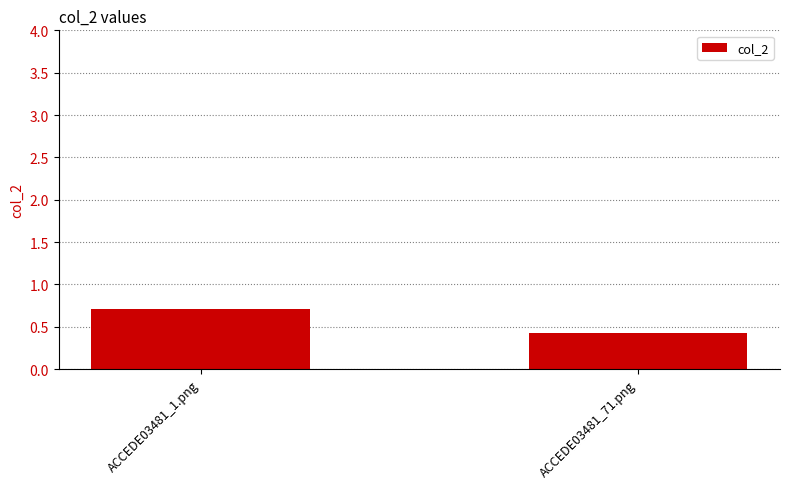

How many series are shown in this chart?

1